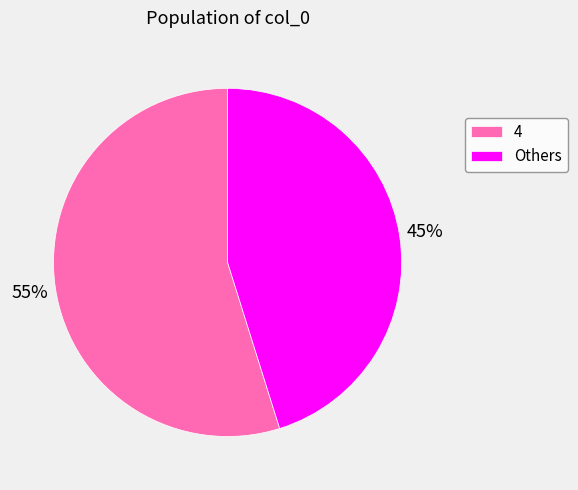

Does any single category account for the majority?

Yes